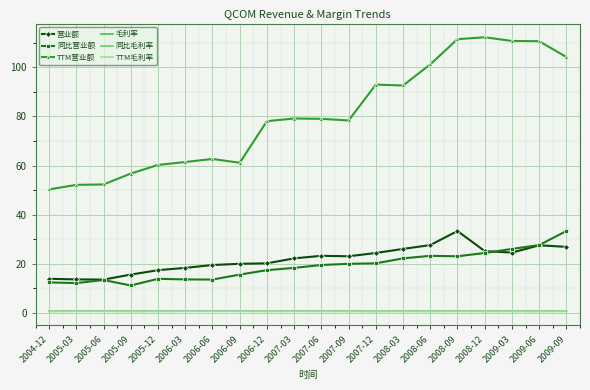

The 营业额 series shows 30.0 at 2007-09. True or false?

False